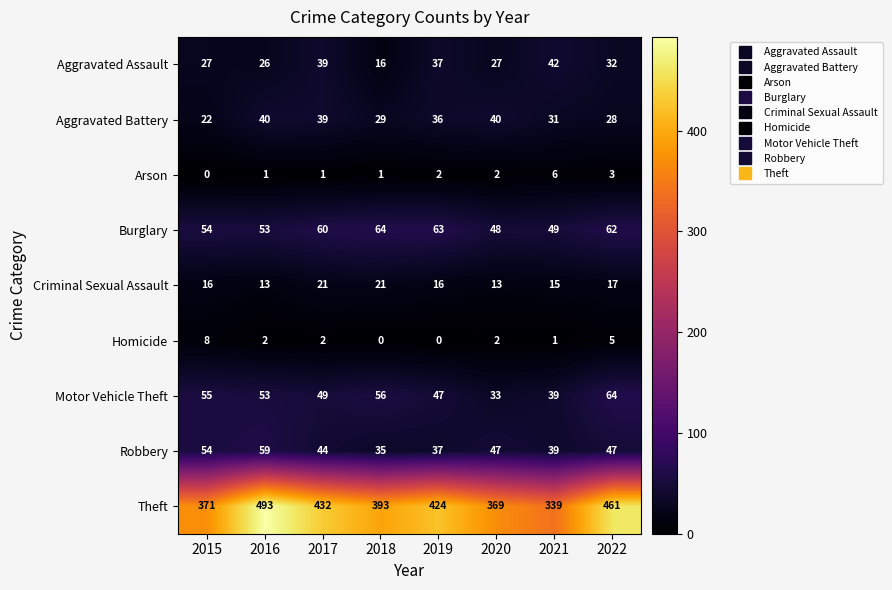

At which category is the sum across all series the highest?

2016